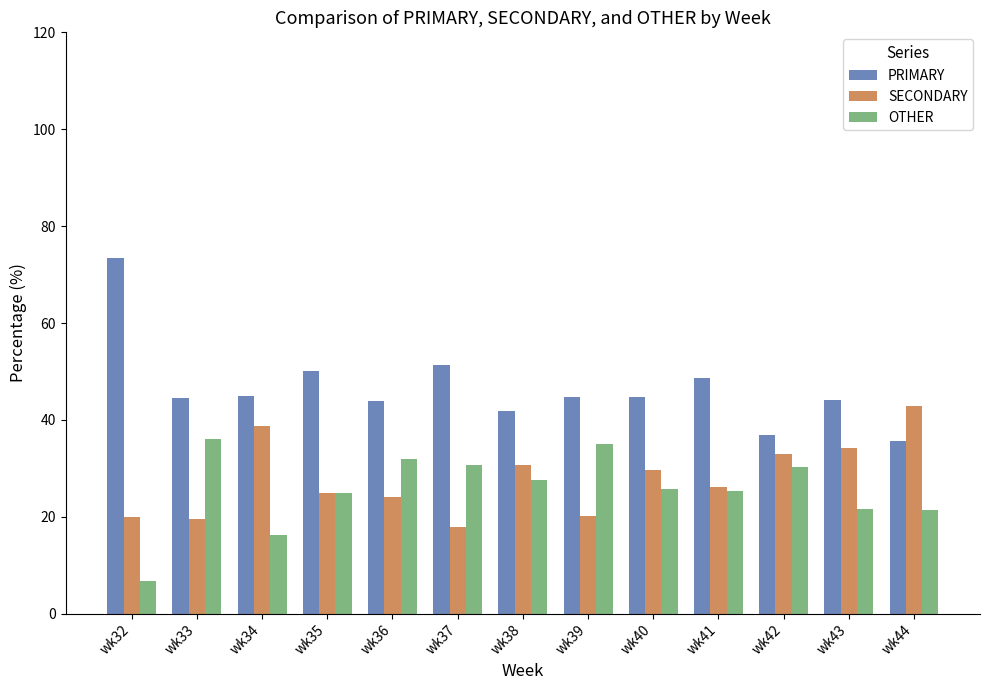

What is the value of the SECONDARY bar at the 1st from the left?

20.0